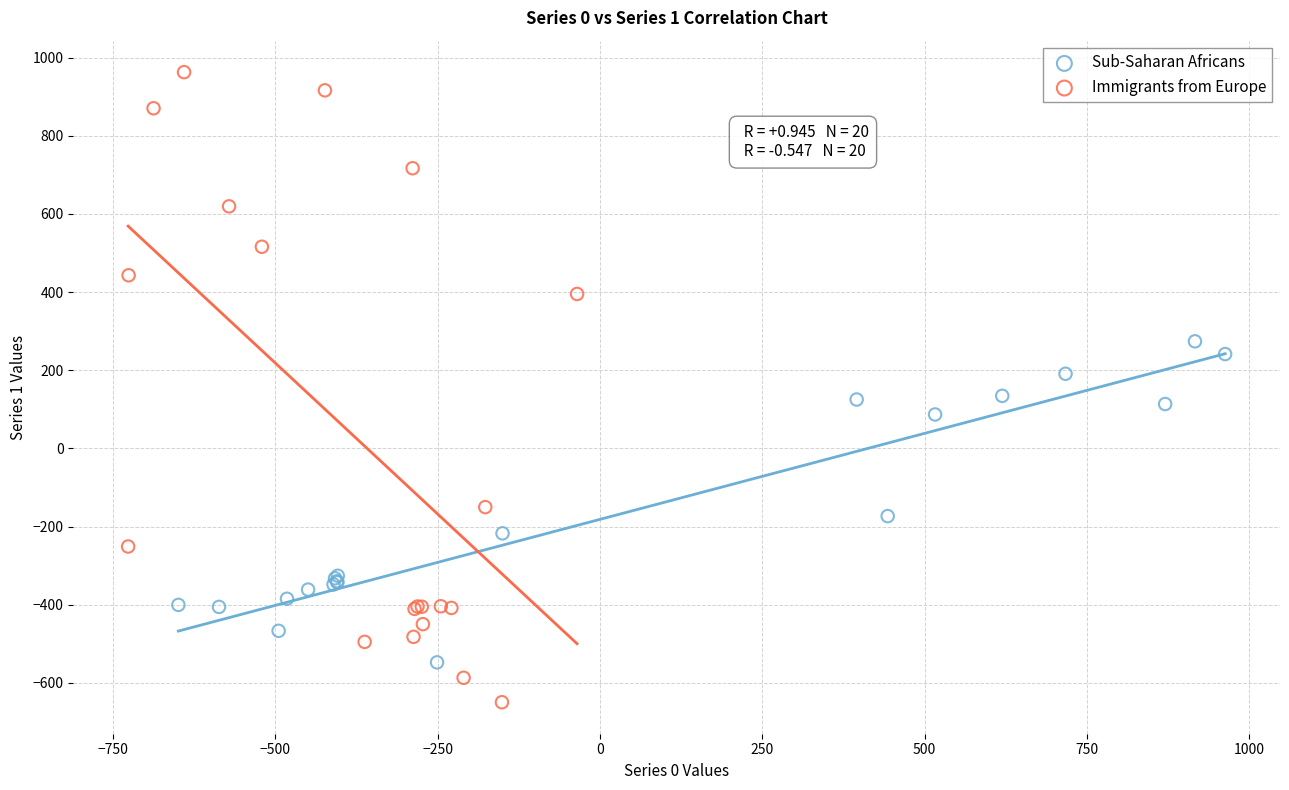

What are all the series names shown in the legend?

Sub-Saharan Africans, Immigrants from Europe